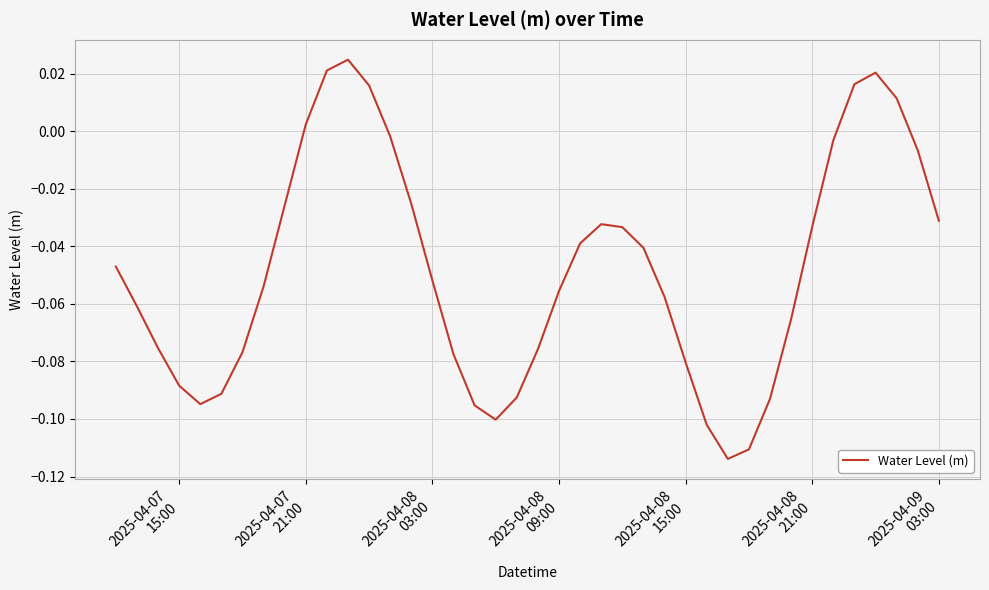

Reading right to left, what are all the values shown in this chart?

-0.0	-0.0	0.0	0.0	0.0	-0.0	-0.0	-0.1	-0.1	-0.1	-0.1	-0.1	-0.1	-0.1	-0.0	-0.0	-0.0	-0.0	-0.1	-0.1	-0.1	-0.1	-0.1	-0.1	-0.1	-0.0	-0.0	0.0	0.0	0.0	0.0	-0.0	-0.1	-0.1	-0.1	-0.1	-0.1	-0.1	-0.1	-0.0